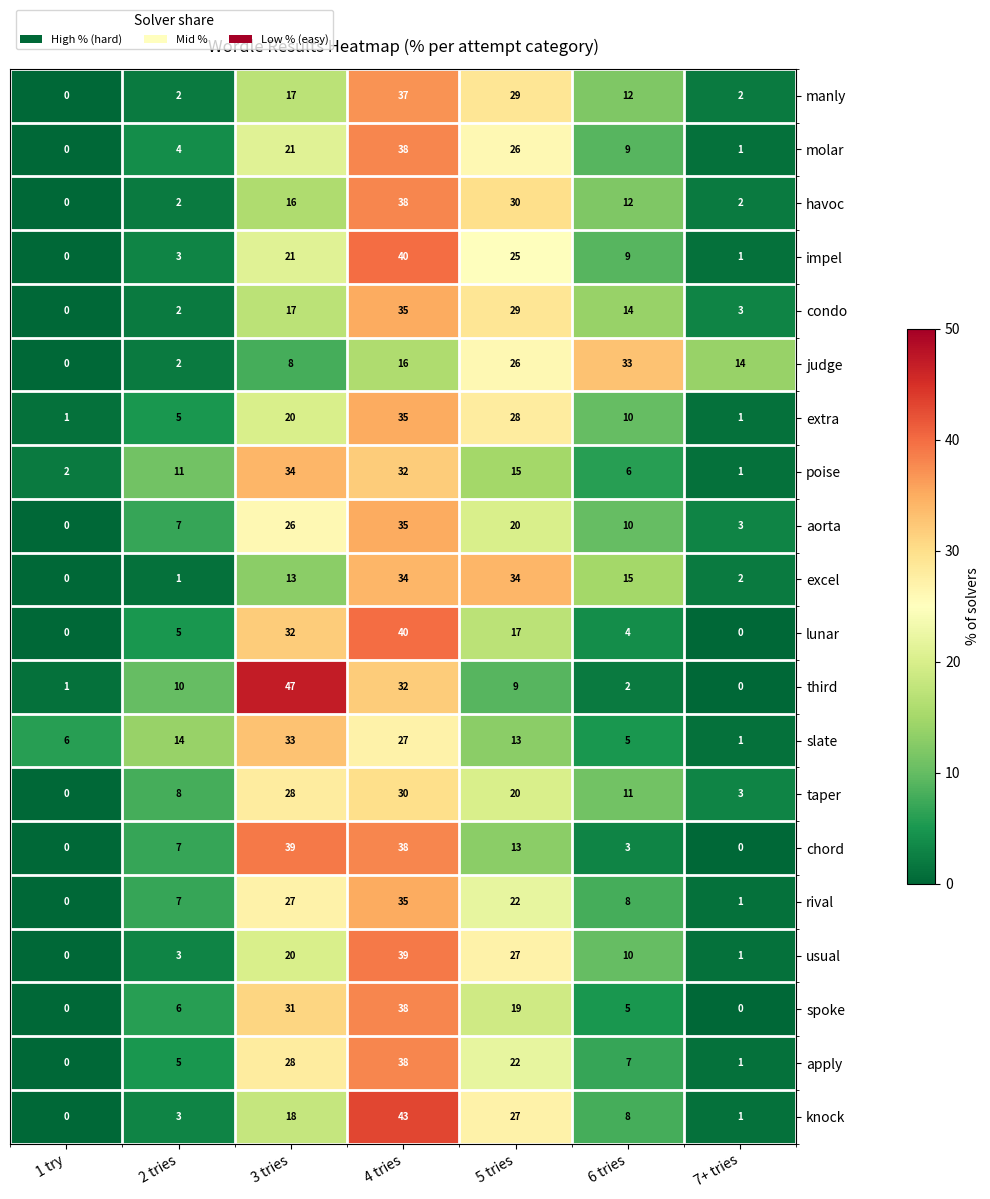

Which series has the widest spread of values?

third